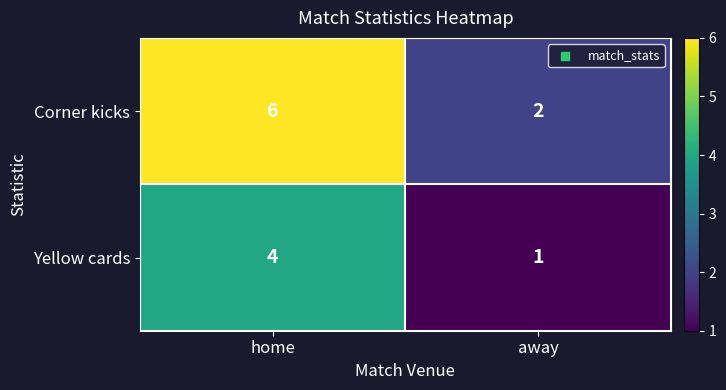

Where is Yellow cards nearest to the value 2?

away